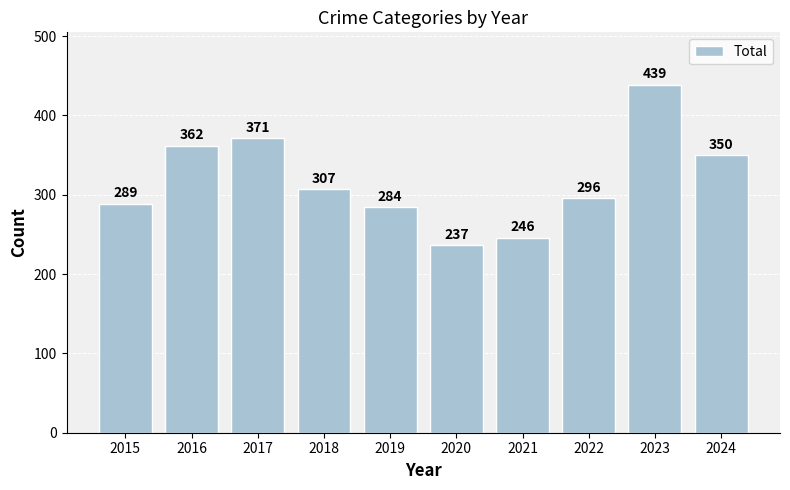

What is the sum of the values at 2016 and 2023?

801